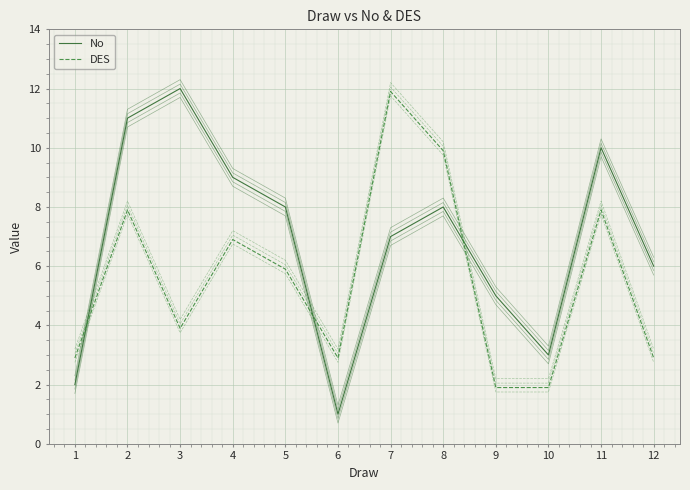

What is the value of the DES point at the 12th from the left?

2.9